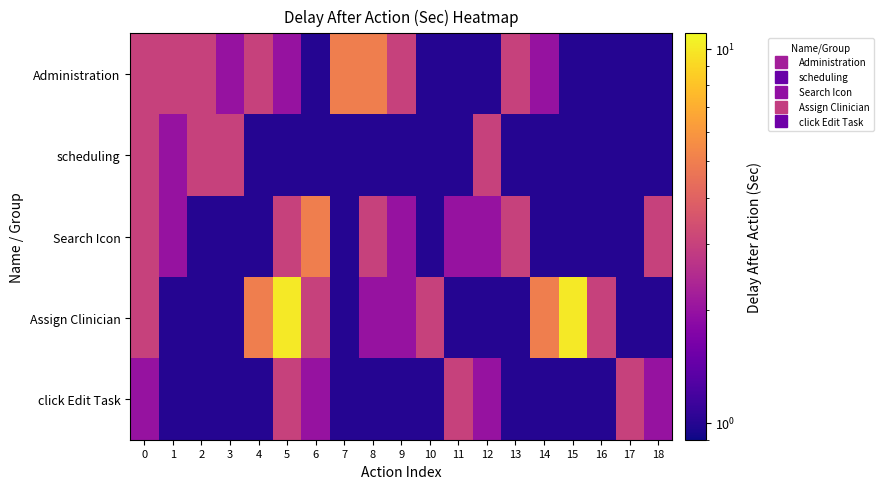

Rank the series by their maximum value, from lowest to highest.

scheduling, click Edit Task, Administration, Search Icon, Assign Clinician